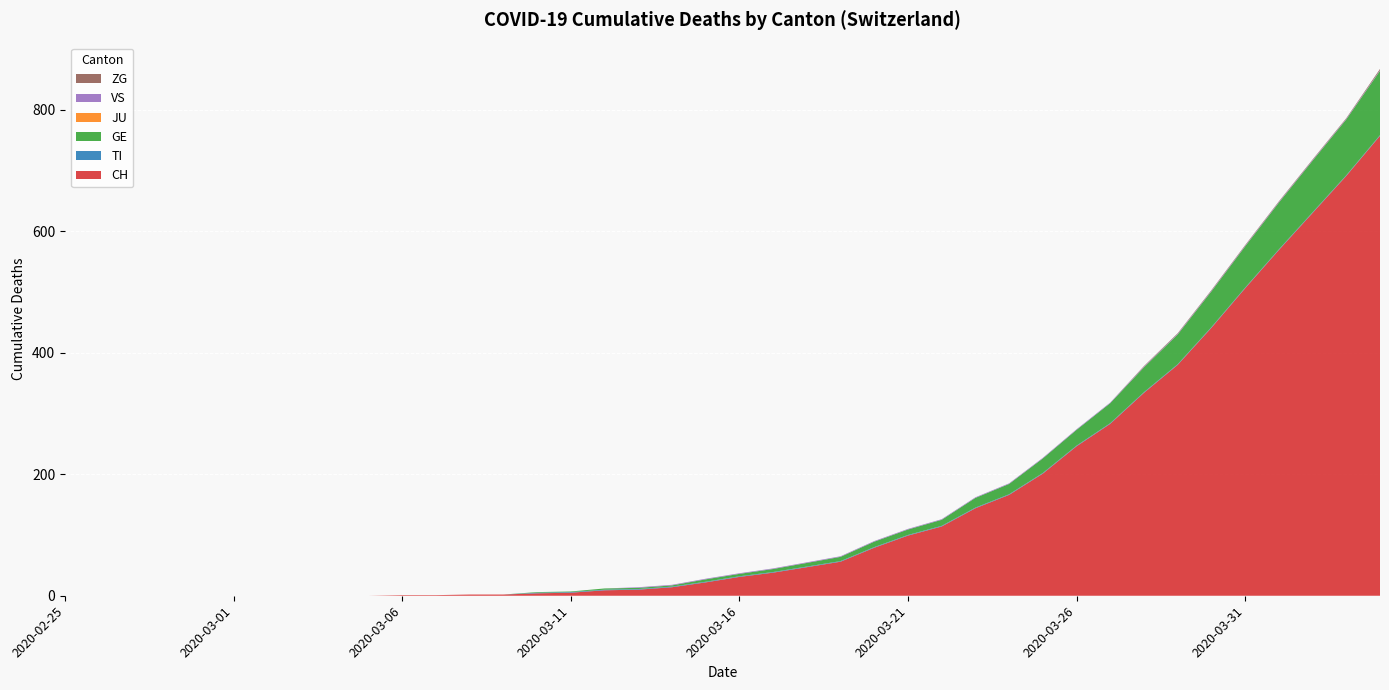

Reading left to right, extract all data points from this chart.

CH: 2020-02-25=0	2020-02-26=0	2020-02-27=0	2020-02-28=0	2020-02-29=0	2020-03-01=0	2020-03-02=0	2020-03-03=0	2020-03-04=0	2020-03-05=0	2020-03-06=1	2020-03-07=1	2020-03-08=2	2020-03-09=2	2020-03-10=4	2020-03-11=5	2020-03-12=9	2020-03-13=10	2020-03-14=14	2020-03-15=22	2020-03-16=31	2020-03-17=38	2020-03-18=47	2020-03-19=56	2020-03-20=79	2020-03-21=99	2020-03-22=114	2020-03-23=144	2020-03-24=166	2020-03-25=201	2020-03-26=246	2020-03-27=283	2020-03-28=334	2020-03-29=380	2020-03-30=441	2020-03-31=506	2020-04-01=569	2020-04-02=630	2020-04-03=691	2020-04-04=757
TI: 2020-02-25=0	2020-02-26=0	2020-02-27=0	2020-02-28=0	2020-02-29=0	2020-03-01=0	2020-03-02=0	2020-03-03=0	2020-03-04=0	2020-03-05=0	2020-03-06=0	2020-03-07=0	2020-03-08=0	2020-03-09=0	2020-03-10=1	2020-03-11=1	2020-03-12=1	2020-03-13=1	2020-03-14=1	2020-03-15=1	2020-03-16=1	2020-03-17=1	2020-03-18=1	2020-03-19=1	2020-03-20=1	2020-03-21=1	2020-03-22=1	2020-03-23=1	2020-03-24=1	2020-03-25=1	2020-03-26=1	2020-03-27=1	2020-03-28=1	2020-03-29=1	2020-03-30=1	2020-03-31=1	2020-04-01=1	2020-04-02=1	2020-04-03=1	2020-04-04=1
GE: 2020-02-25=0	2020-02-26=0	2020-02-27=0	2020-02-28=0	2020-02-29=0	2020-03-01=0	2020-03-02=0	2020-03-03=0	2020-03-04=0	2020-03-05=0	2020-03-06=0	2020-03-07=0	2020-03-08=0	2020-03-09=0	2020-03-10=1	2020-03-11=1	2020-03-12=2	2020-03-13=2	2020-03-14=2	2020-03-15=4	2020-03-16=4	2020-03-17=5	2020-03-18=6	2020-03-19=7	2020-03-20=9	2020-03-21=9	2020-03-22=10	2020-03-23=16	2020-03-24=17	2020-03-25=24	2020-03-26=26	2020-03-27=33	2020-03-28=41	2020-03-29=49	2020-03-30=59	2020-03-31=68	2020-04-01=77	2020-04-02=85	2020-04-03=92	2020-04-04=106
JU: 2020-02-25=0	2020-02-26=0	2020-02-27=0	2020-02-28=0	2020-02-29=0	2020-03-01=0	2020-03-02=0	2020-03-03=0	2020-03-04=0	2020-03-05=0	2020-03-06=0	2020-03-07=0	2020-03-08=0	2020-03-09=0	2020-03-10=0	2020-03-11=0	2020-03-12=0	2020-03-13=0	2020-03-14=0	2020-03-15=0	2020-03-16=0	2020-03-17=0	2020-03-18=0	2020-03-19=0	2020-03-20=0	2020-03-21=0	2020-03-22=0	2020-03-23=0	2020-03-24=0	2020-03-25=0	2020-03-26=0	2020-03-27=0	2020-03-28=0	2020-03-29=0	2020-03-30=0	2020-03-31=0	2020-04-01=0	2020-04-02=0	2020-04-03=0	2020-04-04=0
VS: 2020-02-25=0	2020-02-26=0	2020-02-27=0	2020-02-28=0	2020-02-29=0	2020-03-01=0	2020-03-02=0	2020-03-03=0	2020-03-04=0	2020-03-05=0	2020-03-06=0	2020-03-07=0	2020-03-08=0	2020-03-09=0	2020-03-10=0	2020-03-11=0	2020-03-12=0	2020-03-13=1	2020-03-14=1	2020-03-15=1	2020-03-16=1	2020-03-17=1	2020-03-18=1	2020-03-19=1	2020-03-20=1	2020-03-21=1	2020-03-22=1	2020-03-23=1	2020-03-24=1	2020-03-25=1	2020-03-26=1	2020-03-27=1	2020-03-28=1	2020-03-29=1	2020-03-30=1	2020-03-31=1	2020-04-01=1	2020-04-02=1	2020-04-03=1	2020-04-04=1
ZG: 2020-02-25=0	2020-02-26=0	2020-02-27=0	2020-02-28=0	2020-02-29=0	2020-03-01=0	2020-03-02=0	2020-03-03=0	2020-03-04=0	2020-03-05=0	2020-03-06=0	2020-03-07=0	2020-03-08=0	2020-03-09=0	2020-03-10=0	2020-03-11=0	2020-03-12=0	2020-03-13=0	2020-03-14=0	2020-03-15=0	2020-03-16=0	2020-03-17=0	2020-03-18=0	2020-03-19=0	2020-03-20=0	2020-03-21=0	2020-03-22=0	2020-03-23=0	2020-03-24=0	2020-03-25=0	2020-03-26=0	2020-03-27=0	2020-03-28=1	2020-03-29=1	2020-03-30=1	2020-03-31=1	2020-04-01=1	2020-04-02=1	2020-04-03=1	2020-04-04=2